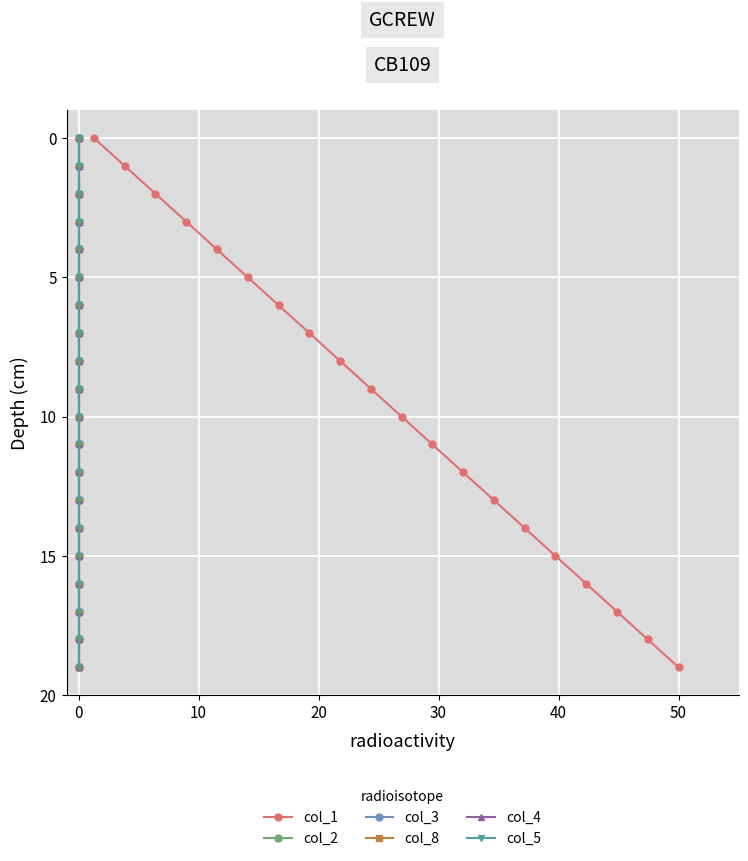

True or false: col_1 has more than 0 points higher than both neighbors.

False